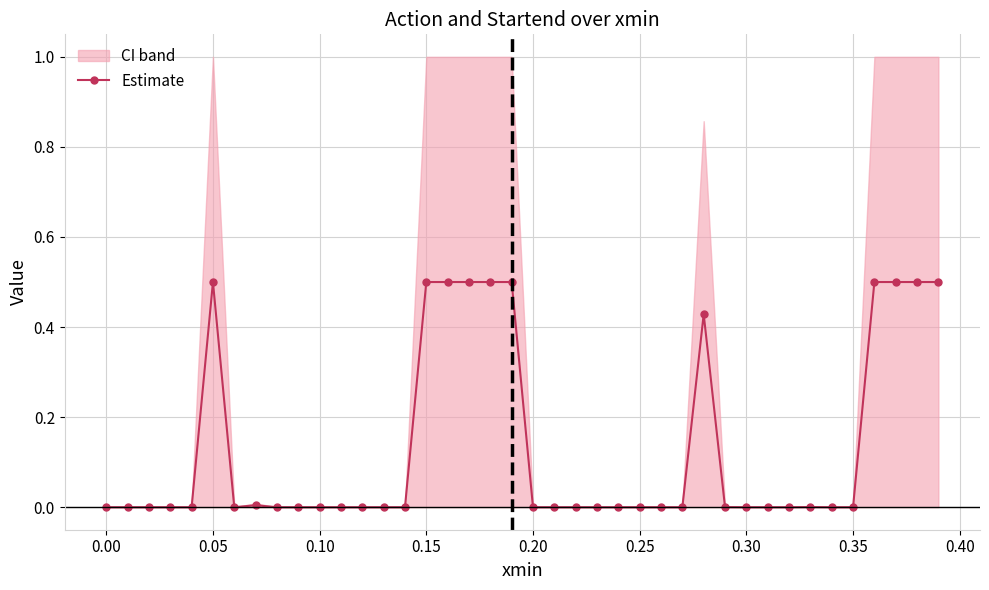

True or false: Estimate has more than 1 interior local peaks.

True